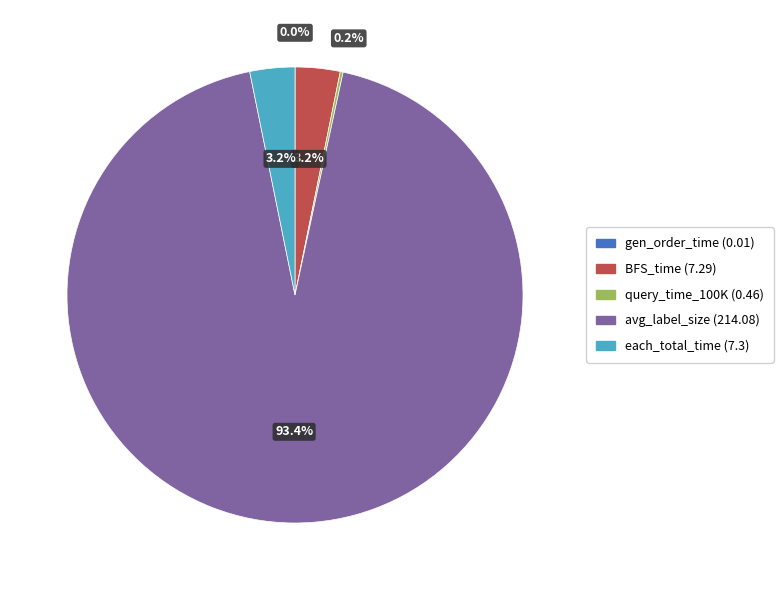

Which slice is the largest?

avg_label_size